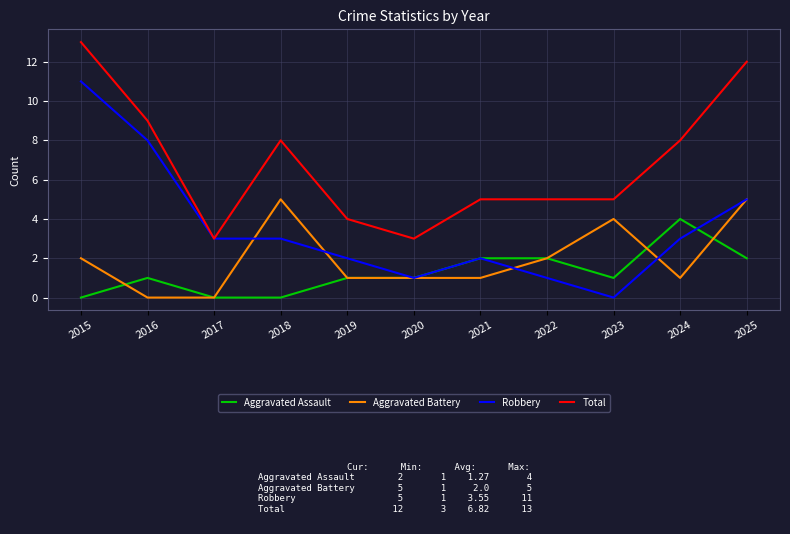

How many lines are shown in the chart?

4